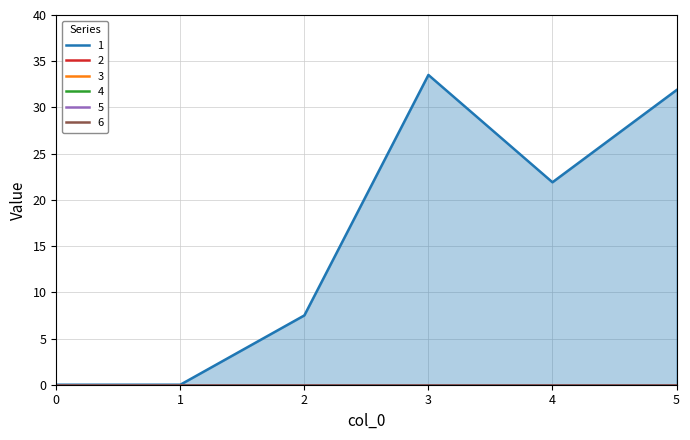

True or false: 3 and 2 intersect in this chart.

False